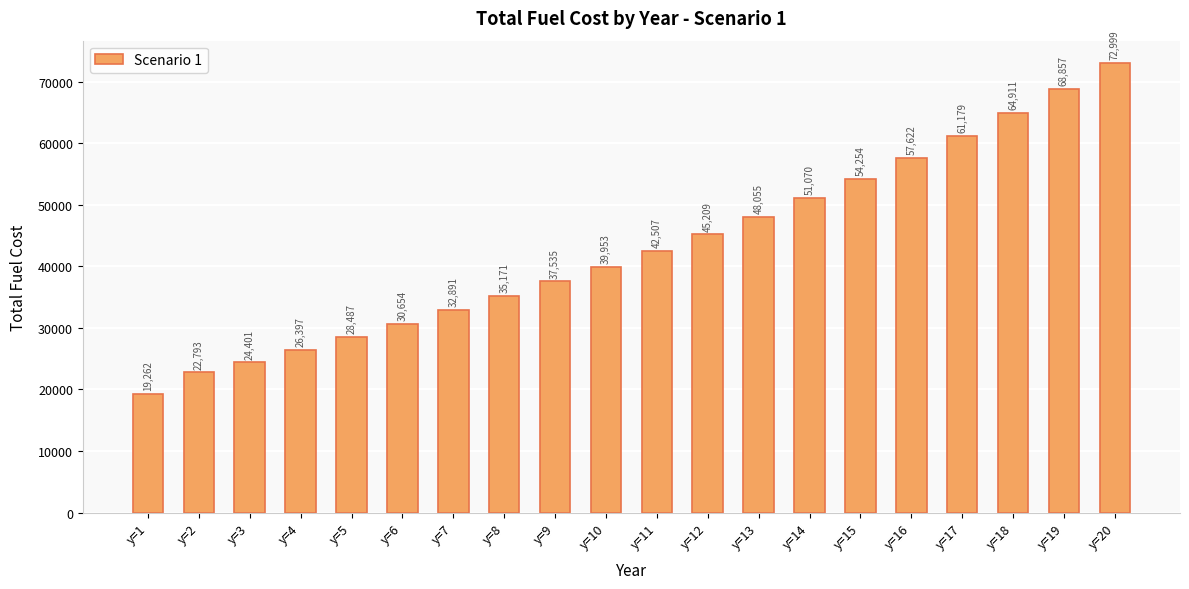

Rank the categories by value from lowest to highest.

y=1, y=2, y=3, y=4, y=5, y=6, y=7, y=8, y=9, y=10, y=11, y=12, y=13, y=14, y=15, y=16, y=17, y=18, y=19, y=20